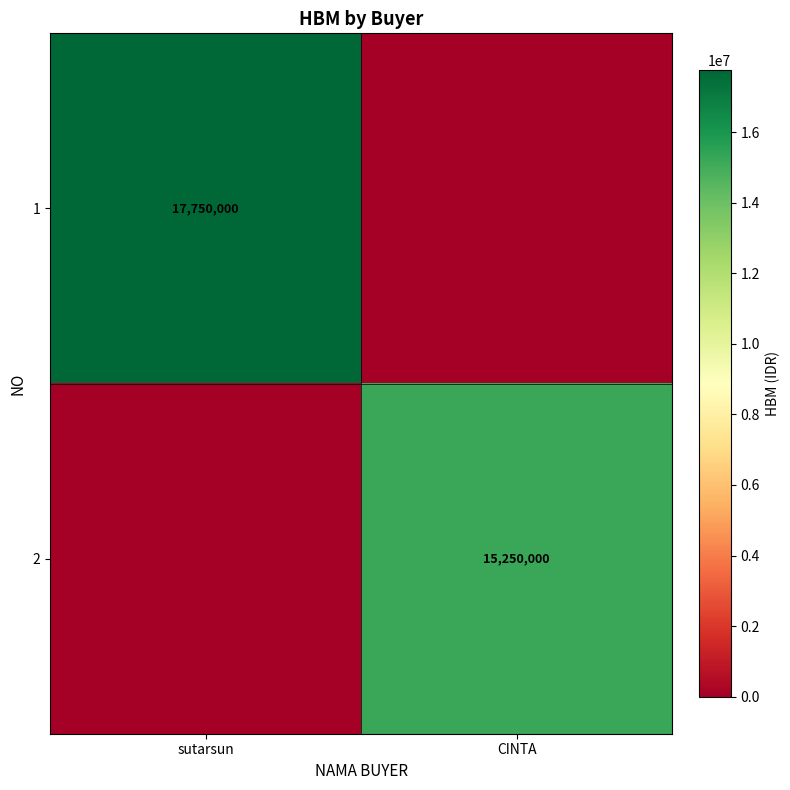

The 1 series shows 28605072 at sutarsun. True or false?

False